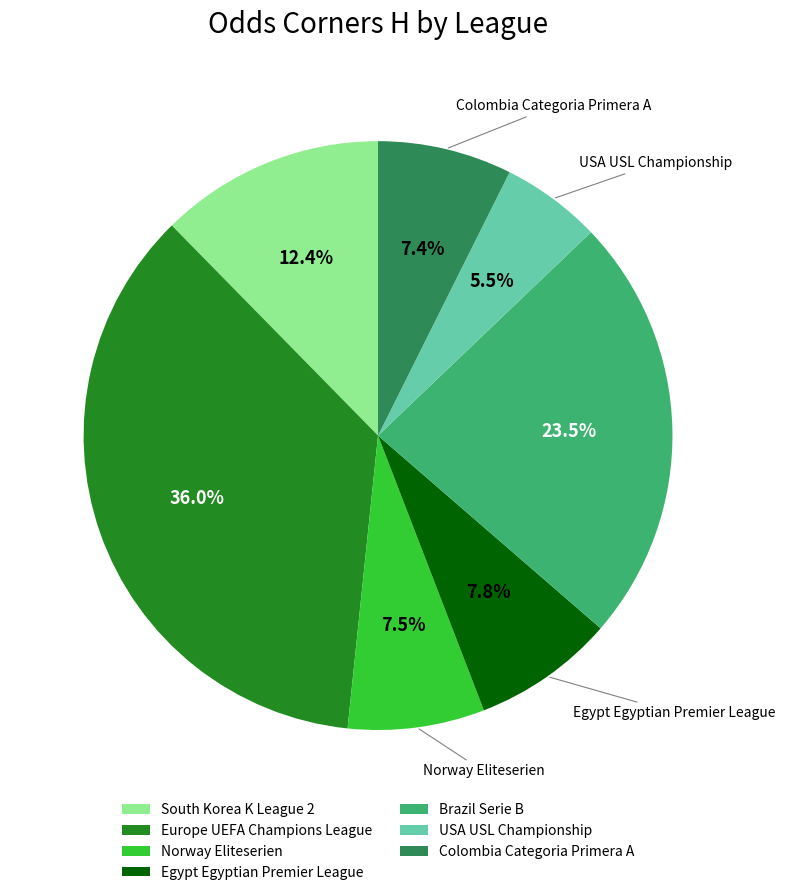

True or false: Norway Eliteserien accounts for 1% of the total.

False